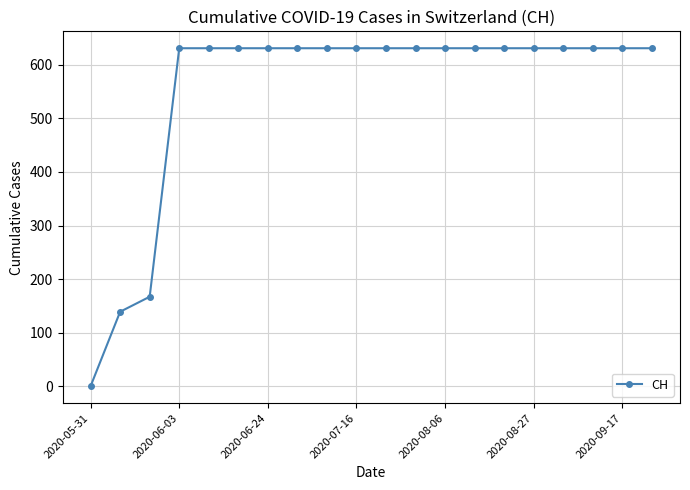

Reading left to right, extract all data points from this chart.

0	139	167	631	631	631	631	631	631	631	631	631	631	631	631	631	631	631	631	631